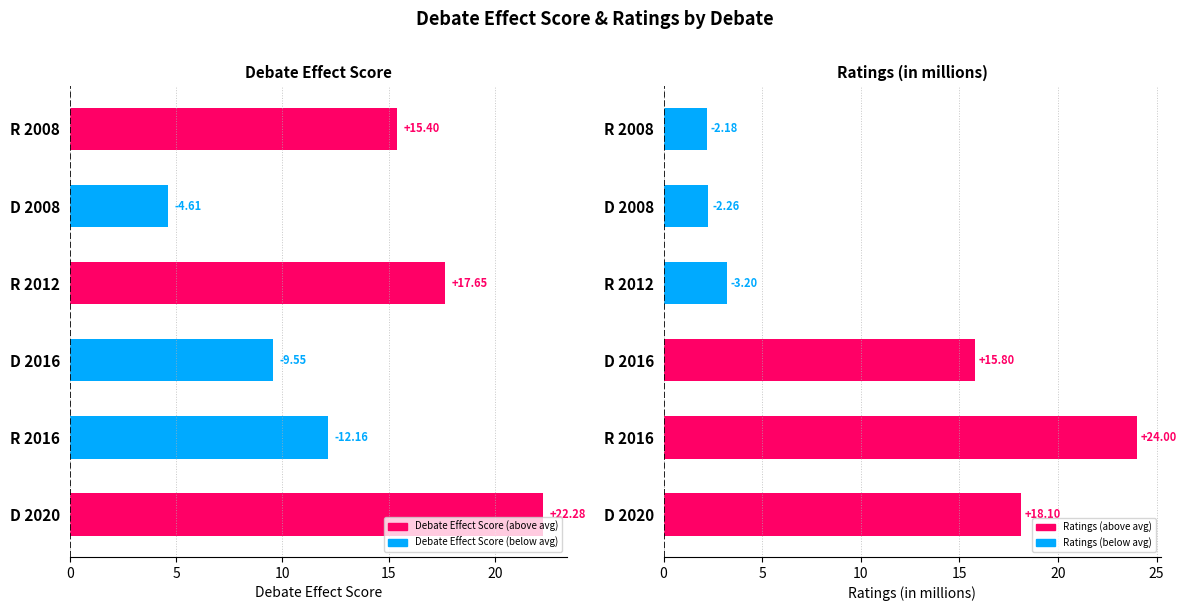

What is the value of the Debate Effect Score bar at the 6th from the left?

15.4